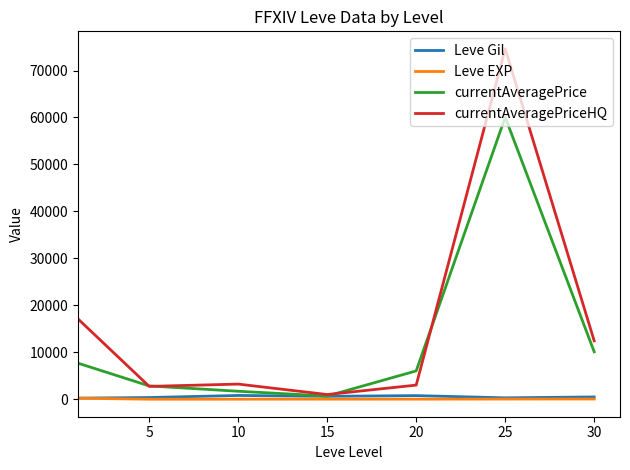

Which series has the widest spread of values?

currentAveragePriceHQ